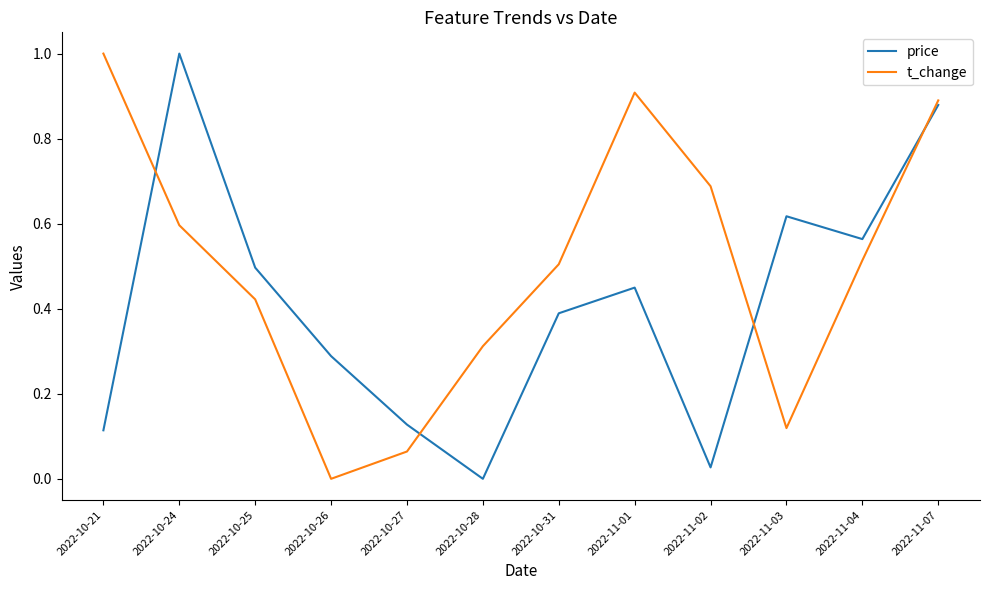

List the series in order of their overall mean, highest first.

t_change, price